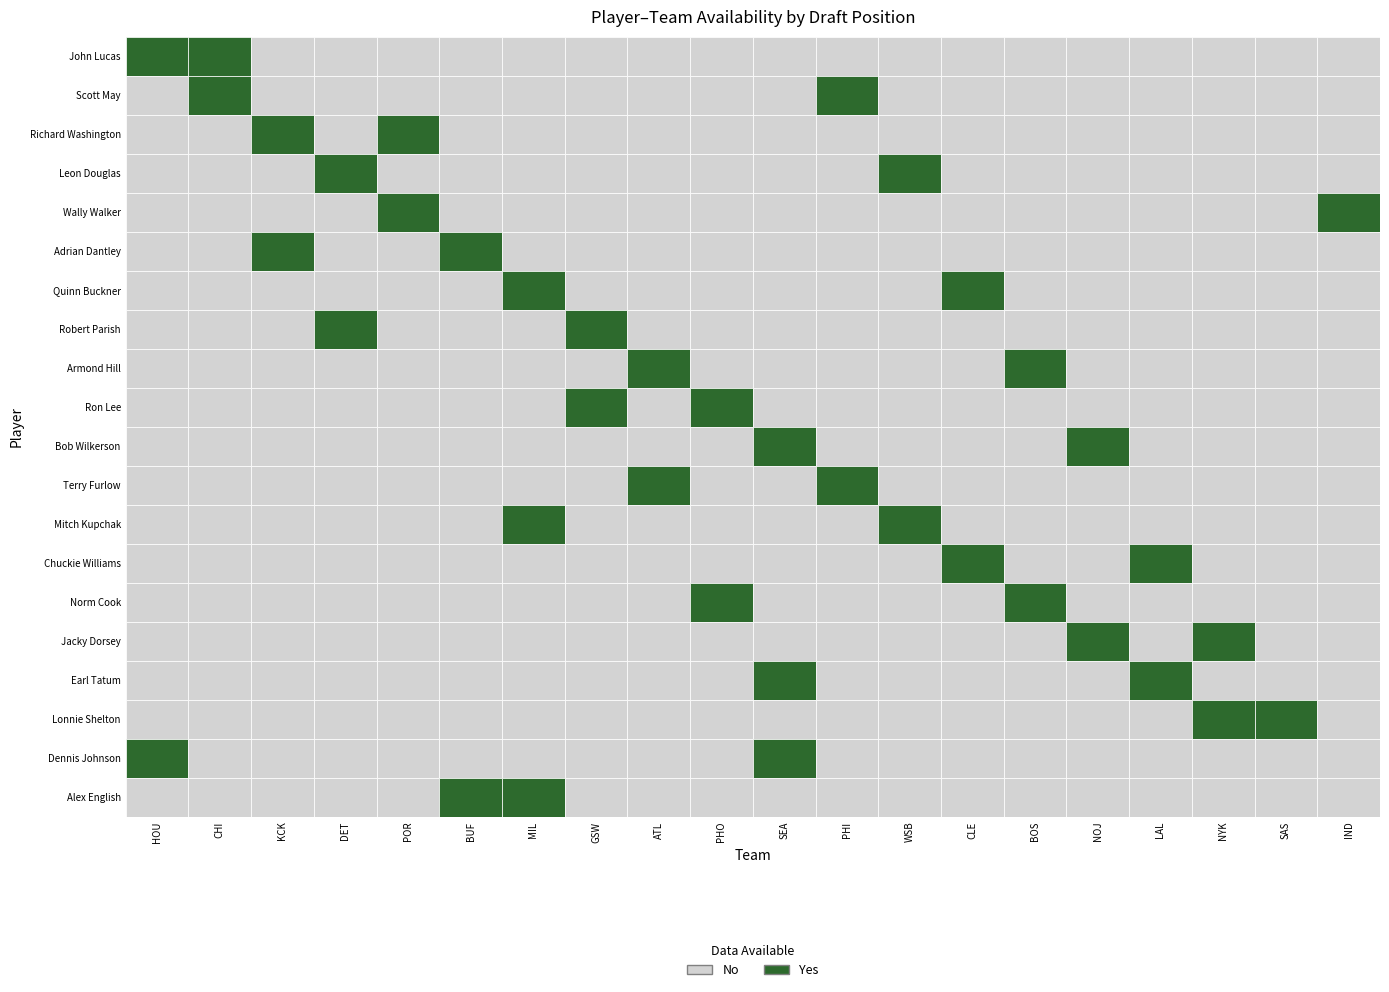

What is the difference between the highest and lowest values at 3?

7